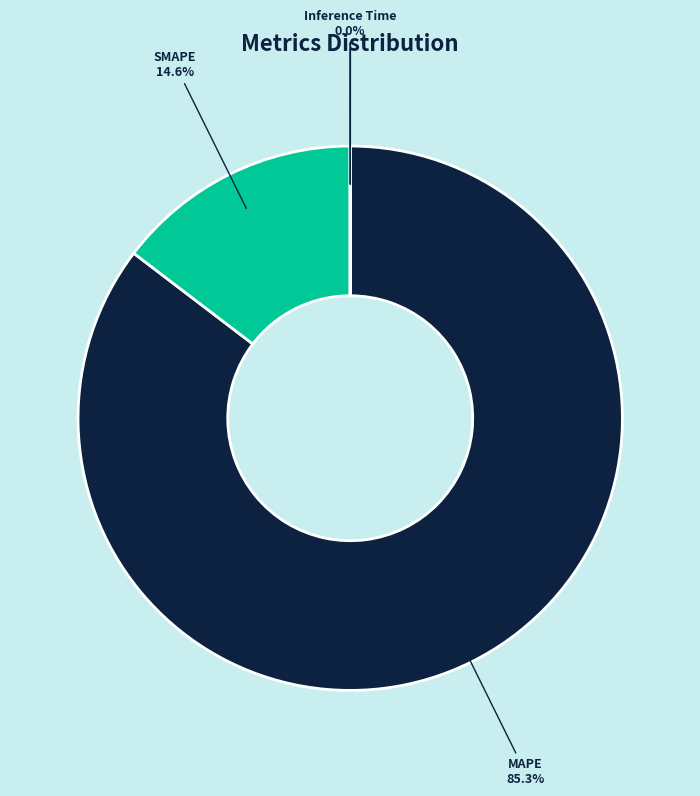

Which slice is the largest?

MAPE